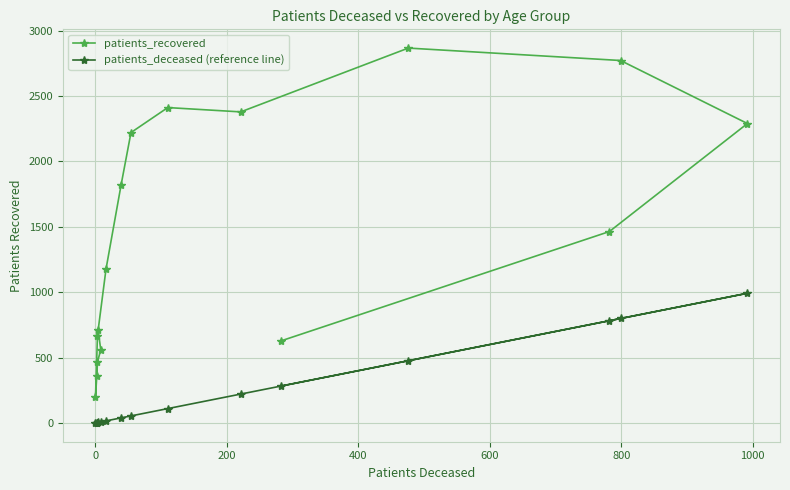

True or false: patients_deceased (reference line) has more than 1 interior local peaks.

True